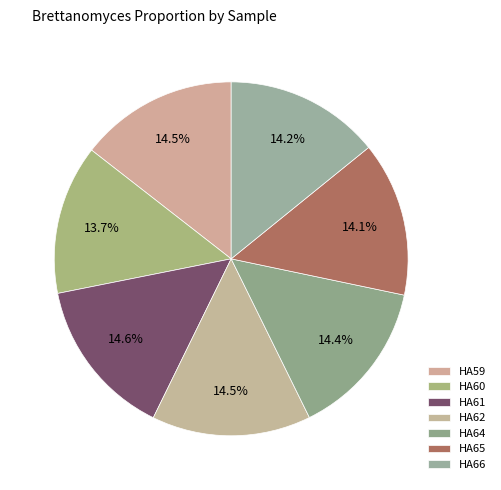

Count the number of slices in the pie.

7